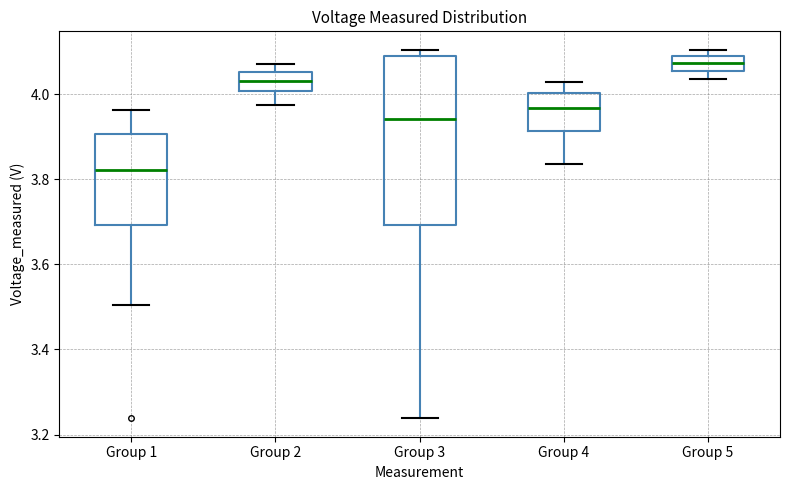

Which box has the lowest median line?

Group 1